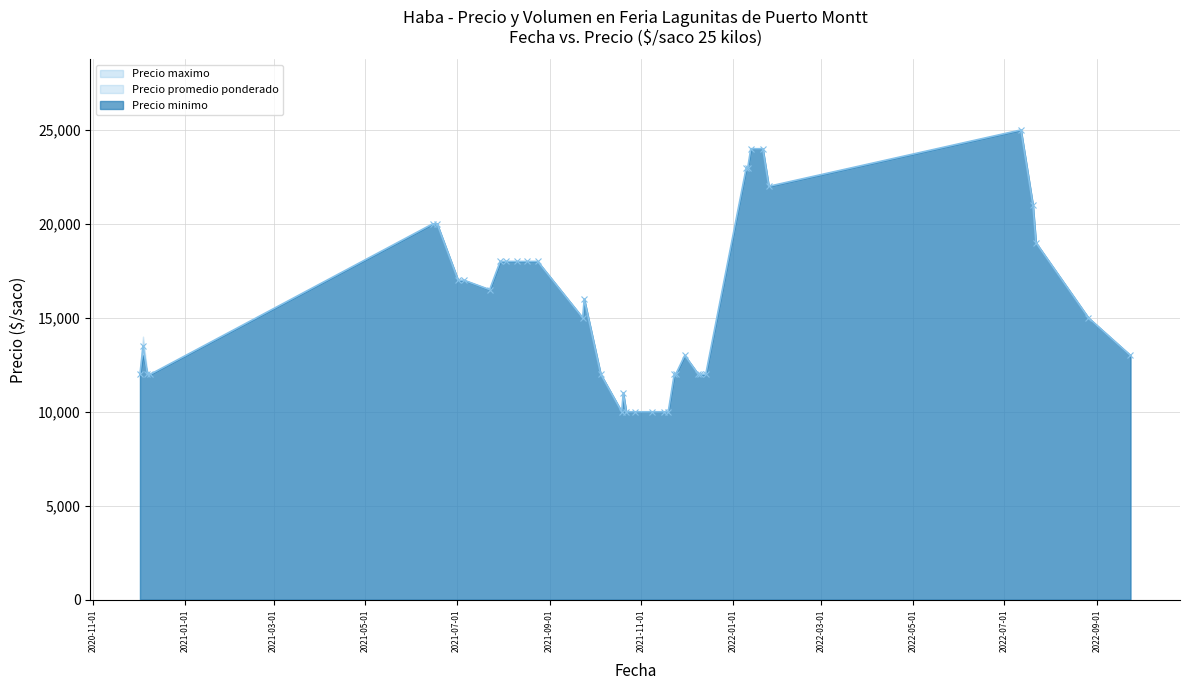

What is the value of the Precio promedio ponderado point at the 21st from the left?

10000